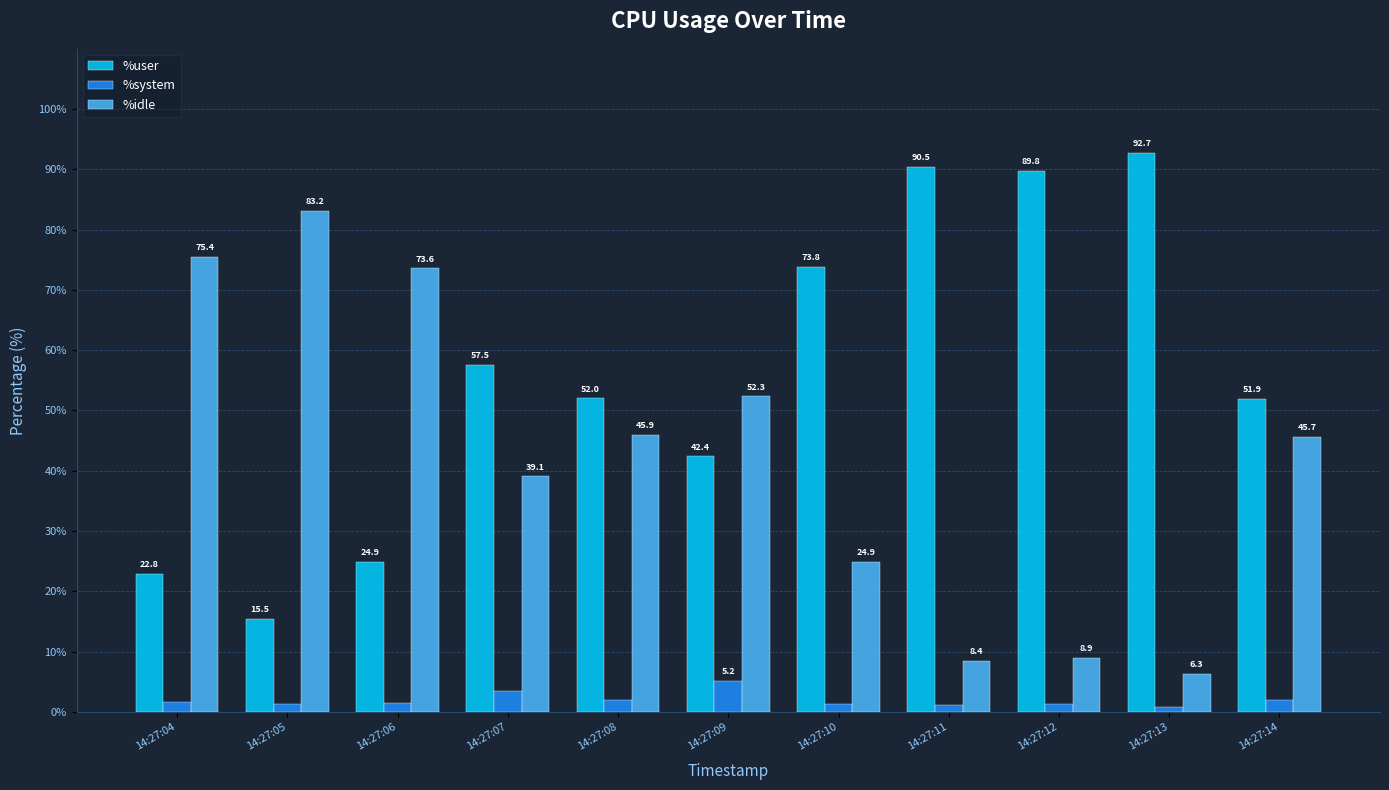

At which label does %system first exceed 1?

14:27:04